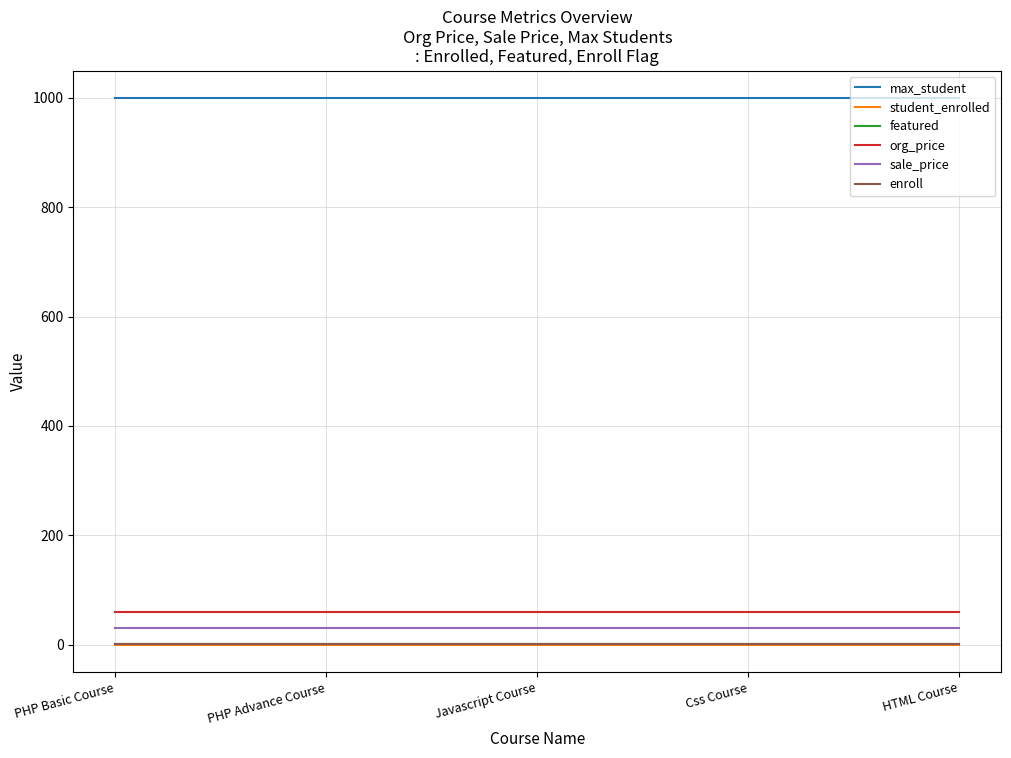

Reading left to right, extract all data points from this chart.

max_student: 1000	1000	1000	1000	1000
student_enrolled: 0	0	0	0	0
featured: 1	1	1	1	1
org_price: 60	60	60	60	60
sale_price: 30	30	30	30	30
enroll: 1	1	1	1	1